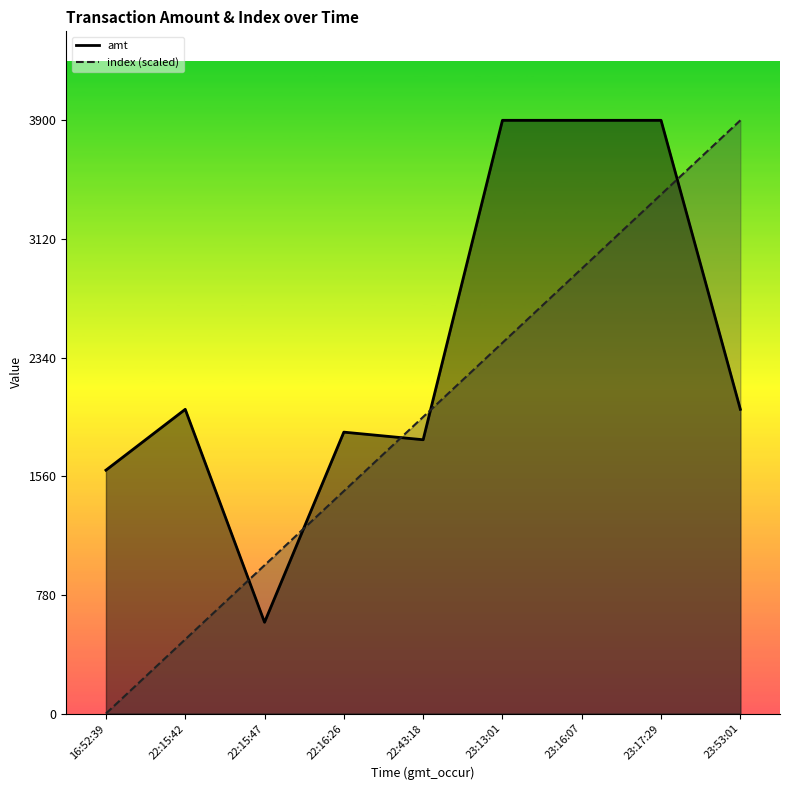

What is the label of the 1st point from the left?

16:52:39